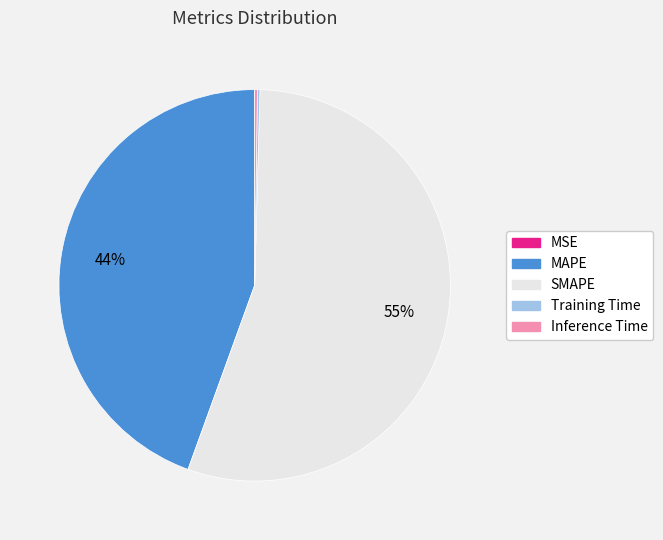

To the nearest percent, what portion does MAPE represent?

44%